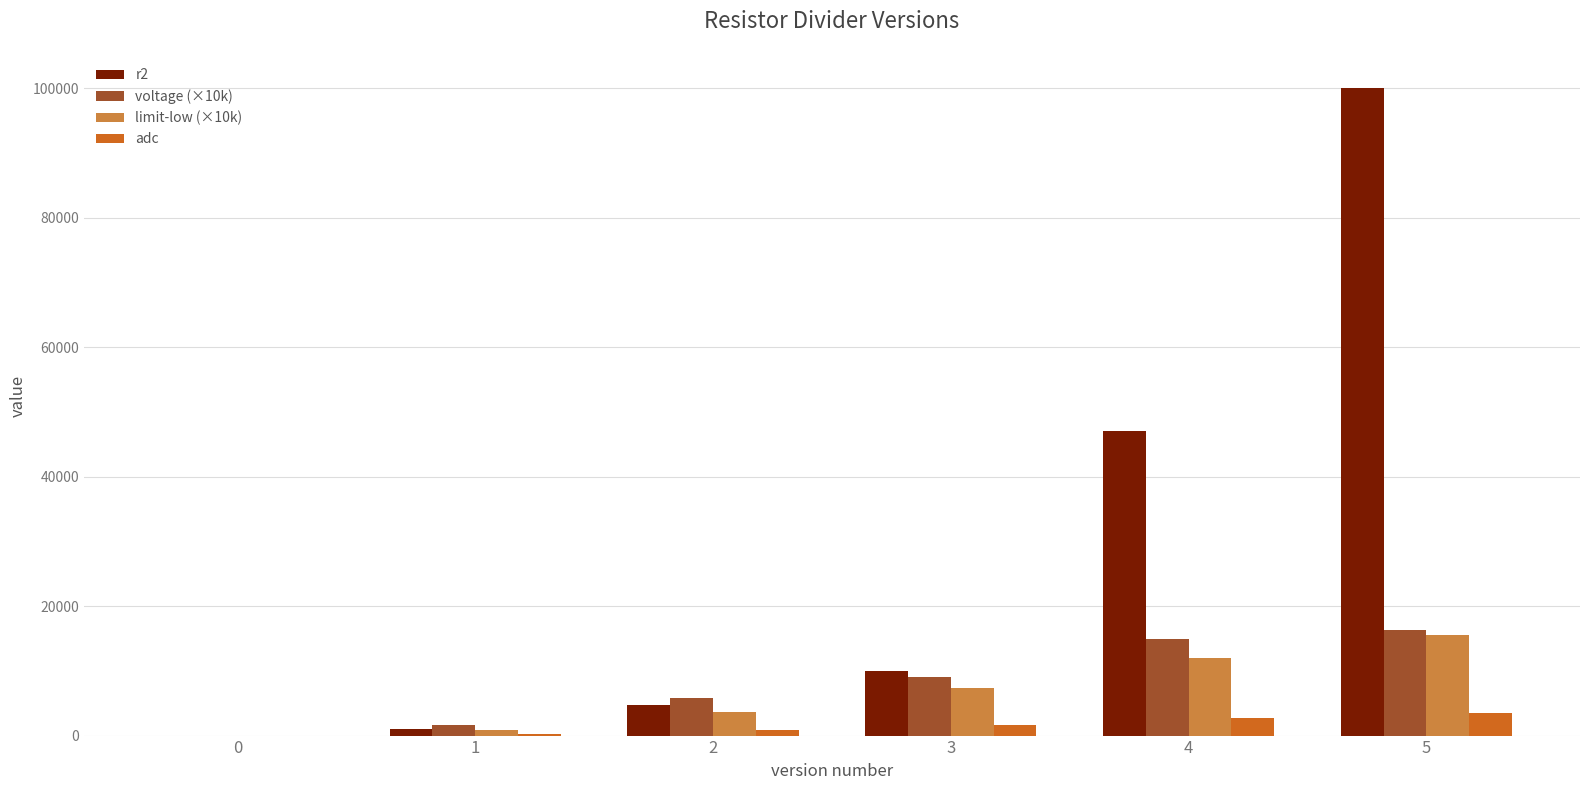

What is the sum of all adc values?

8966.0